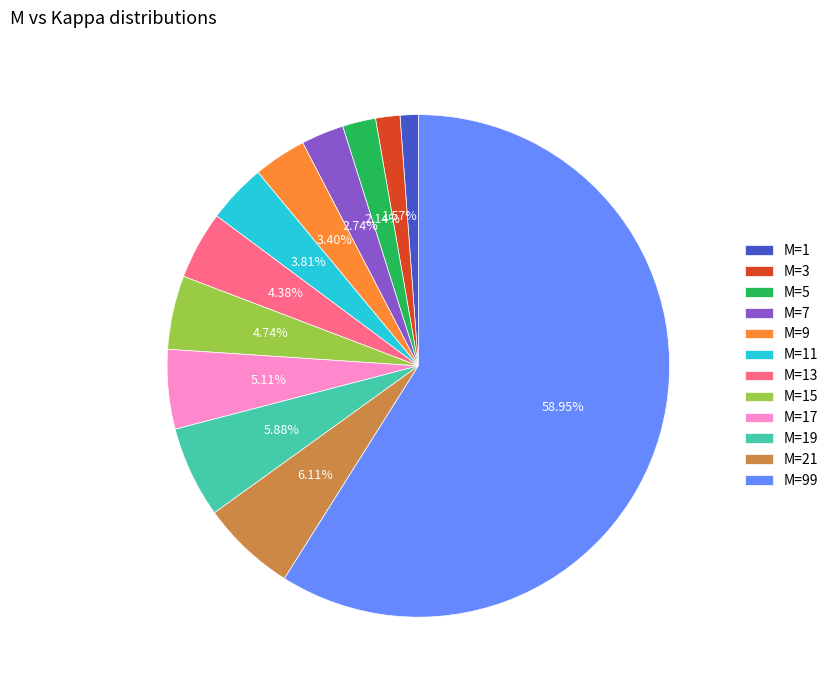

Which slice represents more than half of the pie?

M=99